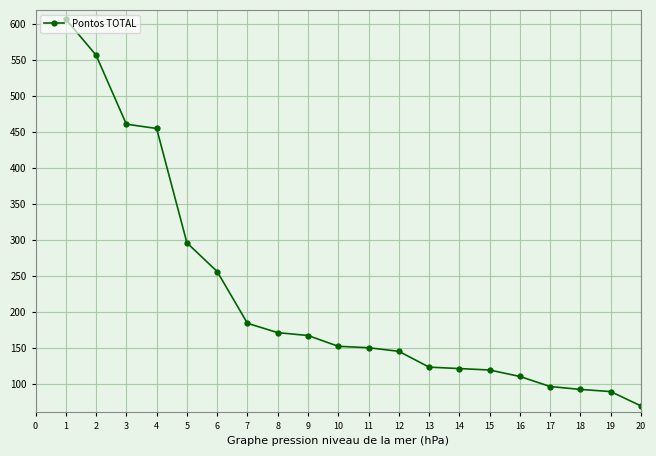

What is the average value?

221